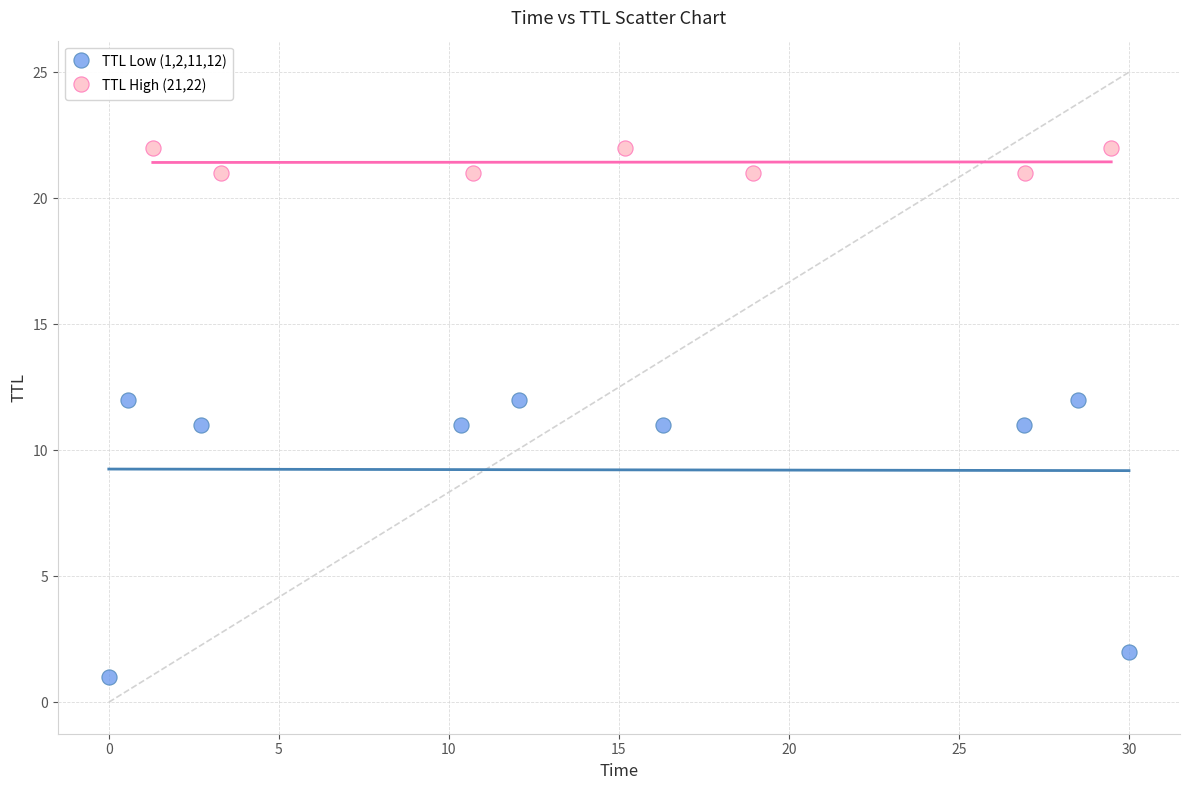

What are all the series names shown in the legend?

TTL Low (1,2,11,12), TTL High (21,22)